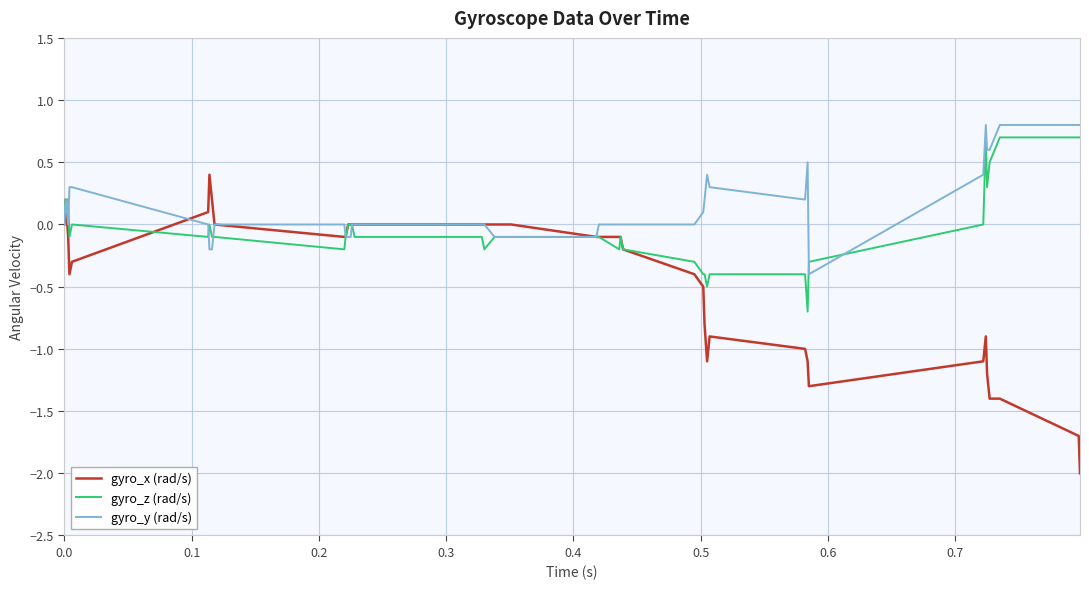

List the series in order of their overall mean, highest first.

gyro_y (rad/s), gyro_z (rad/s), gyro_x (rad/s)